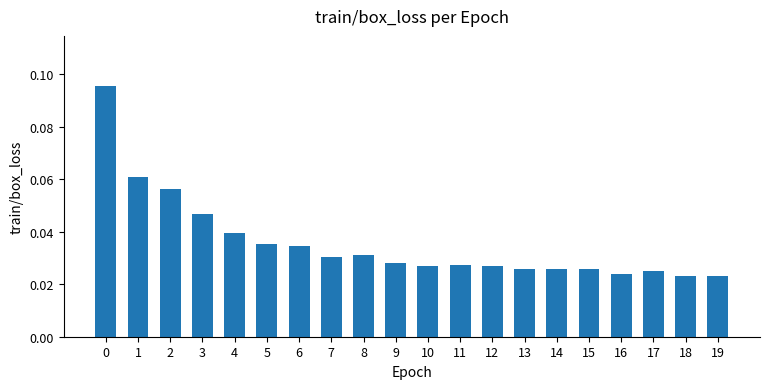

Which has a higher value, 1 or 10?

1